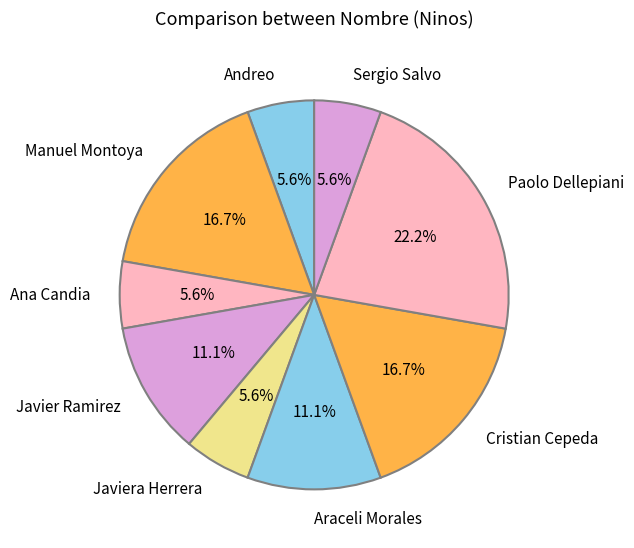

What is the ratio of the value at Andreo to the value at Sergio Salvo?

1.0